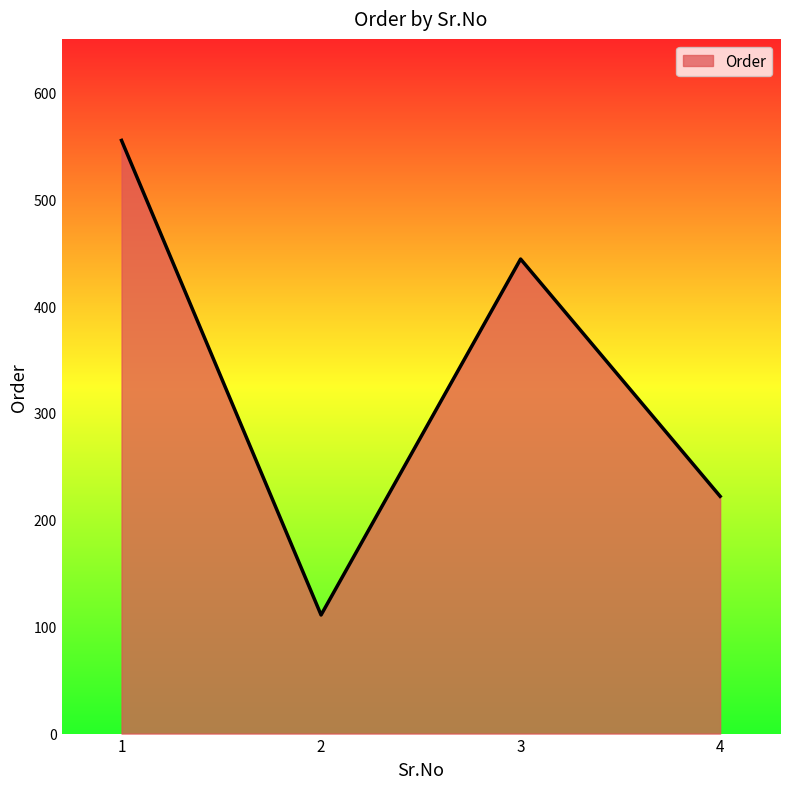

What is the change in value from 1 to 2?

-444